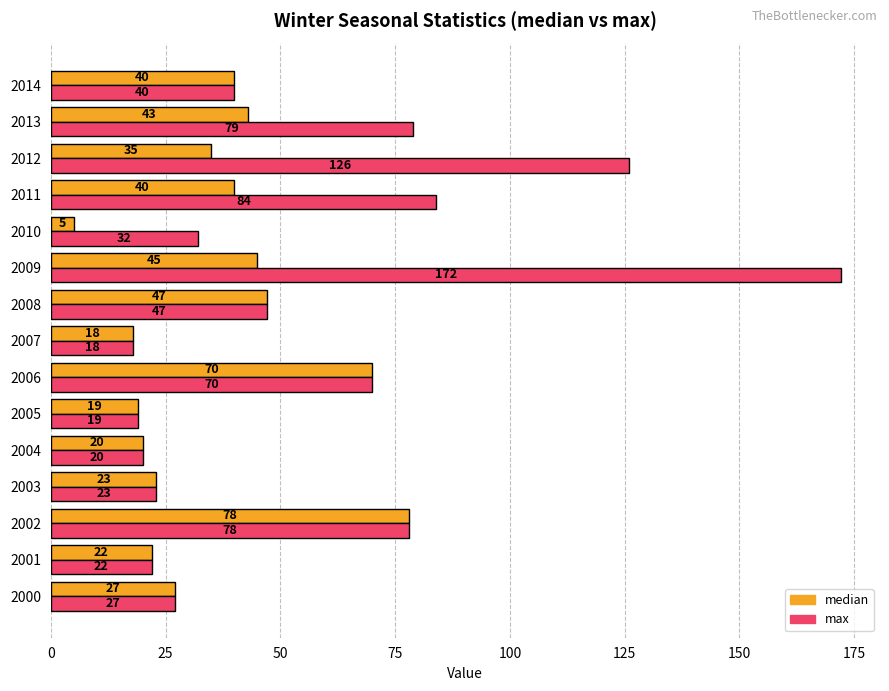

How many data points does each series have?

15